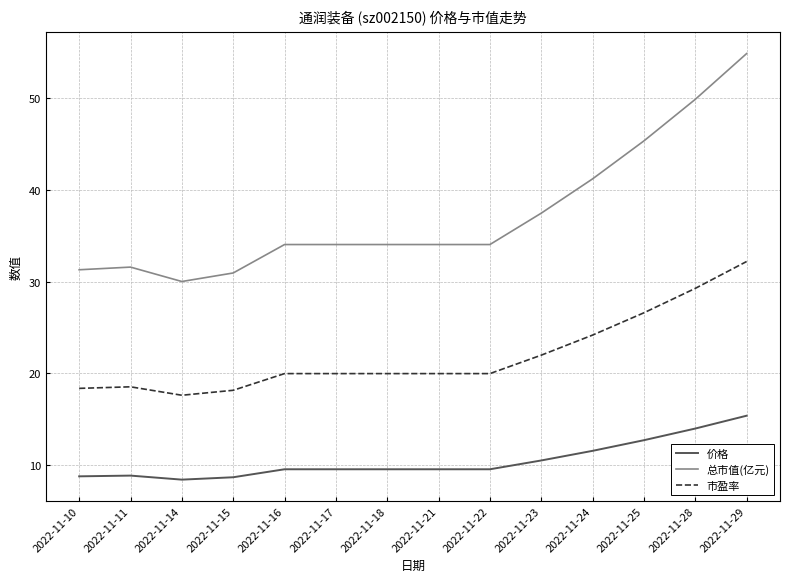

True or false: 市盈率 and 价格 cross at least once.

False